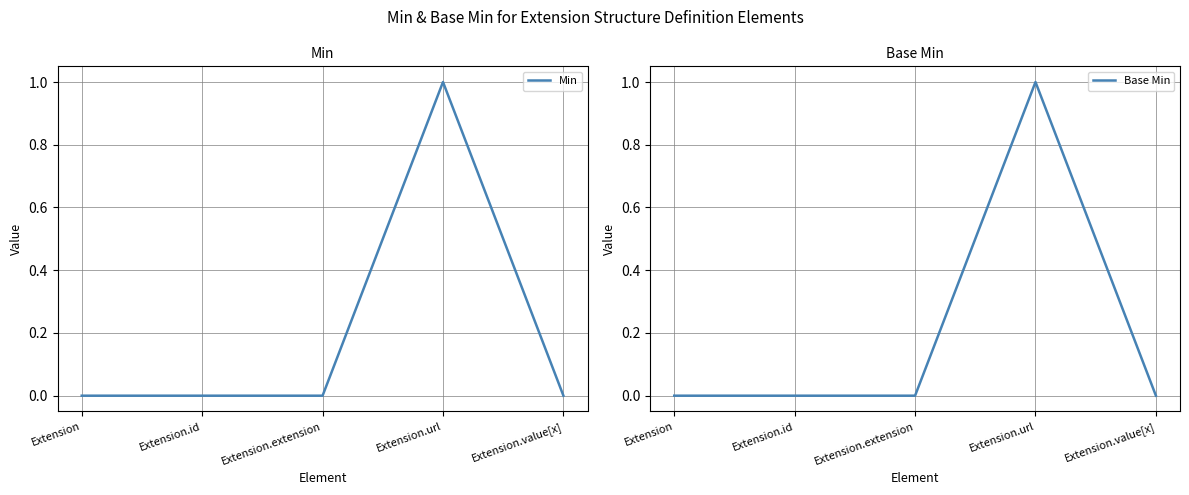

What are all the series names shown in the legend?

Min, Base Min